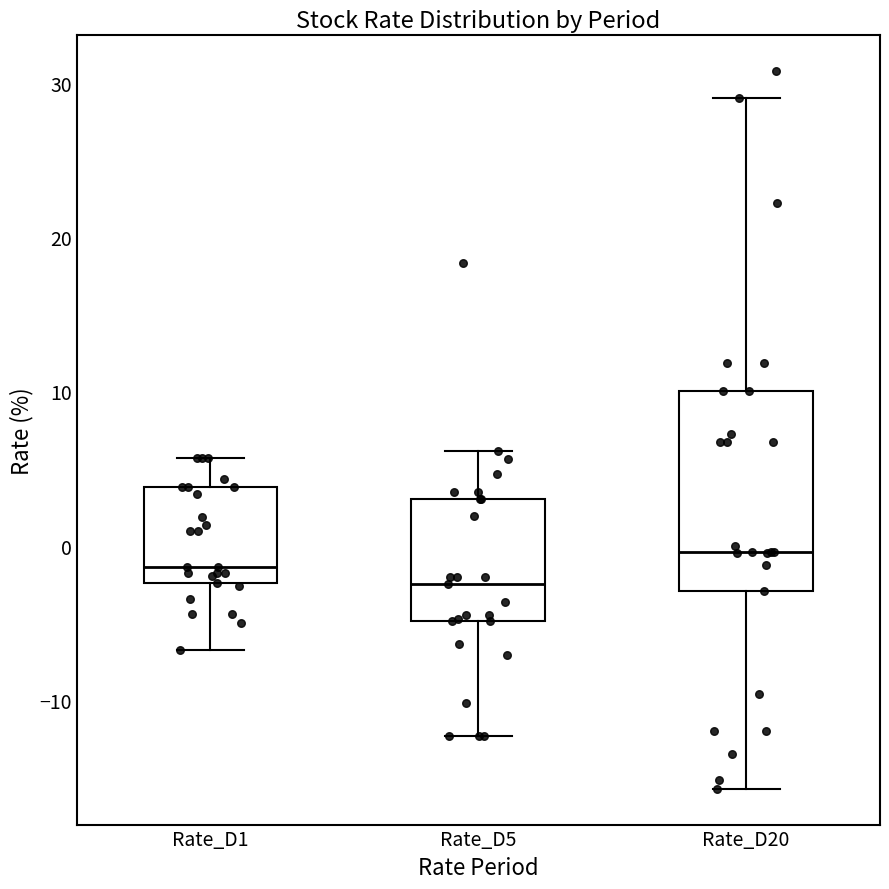

Reading left to right, read every box against the y-axis: the position of its median line, the range the box covers, and the ends of its whiskers. The values are not printed on the chart, so give them approximately, as read against the axis.

Rate_D1: median -1, box -2 to 4, whiskers -7 to 6
Rate_D5: median -2, box -5 to 3, whiskers -12 to 6
Rate_D20: median 0, box -3 to 10, whiskers -16 to 29